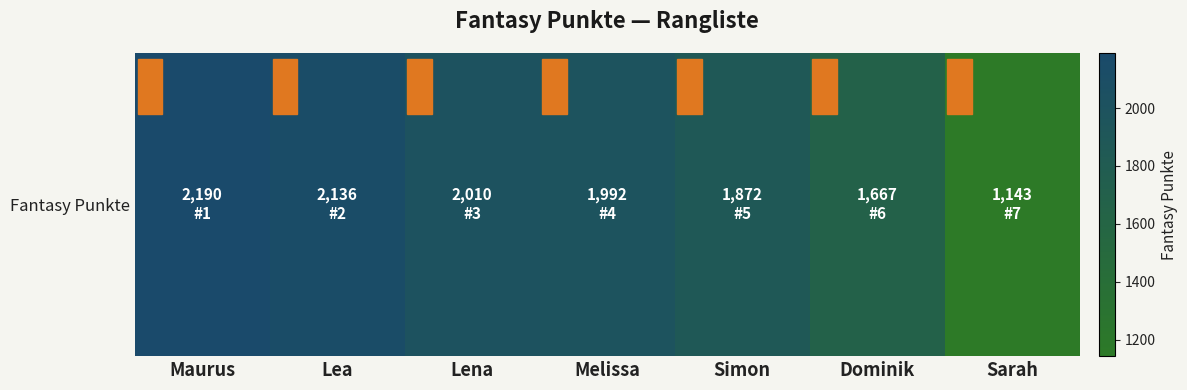

How many values are below 1992?

3